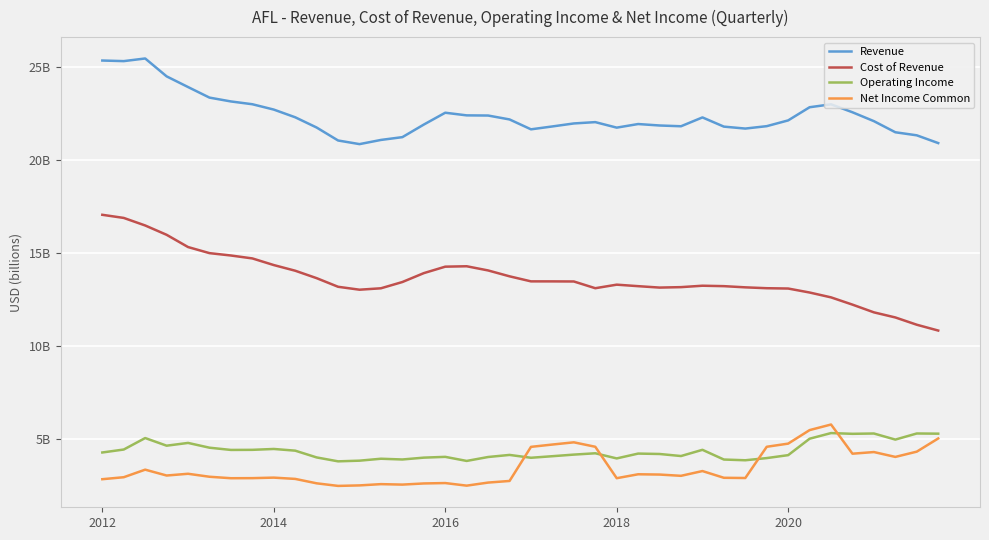

List the series in order of their peak value, highest first.

Revenue, Cost of Revenue, Net Income Common, Operating Income